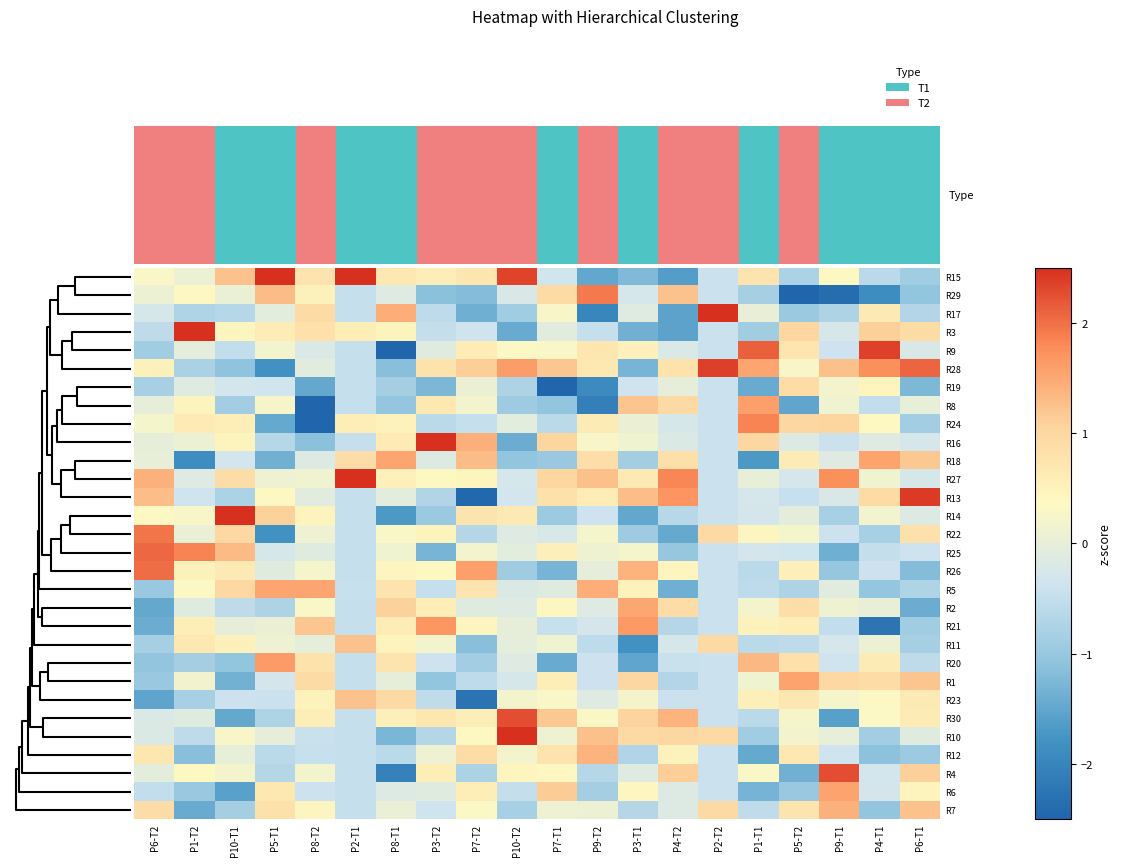

Is it true that R2 equals 0.4 at P7-T1?

True